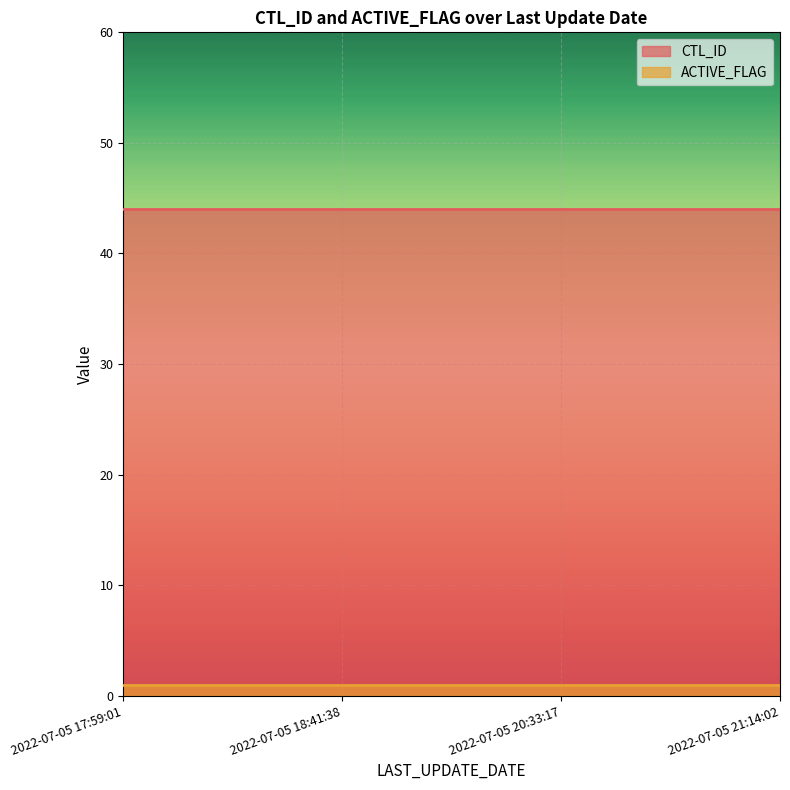

At 2022-07-05 18:41:38, list the series in order from largest to smallest.

CTL_ID, ACTIVE_FLAG